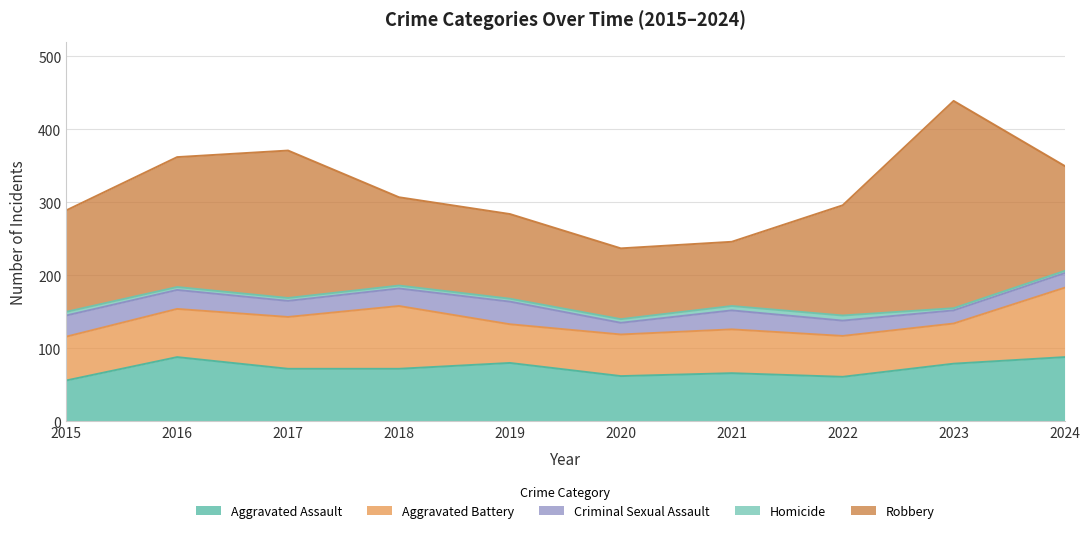

At how many categories does at least one series exceed 27?

10